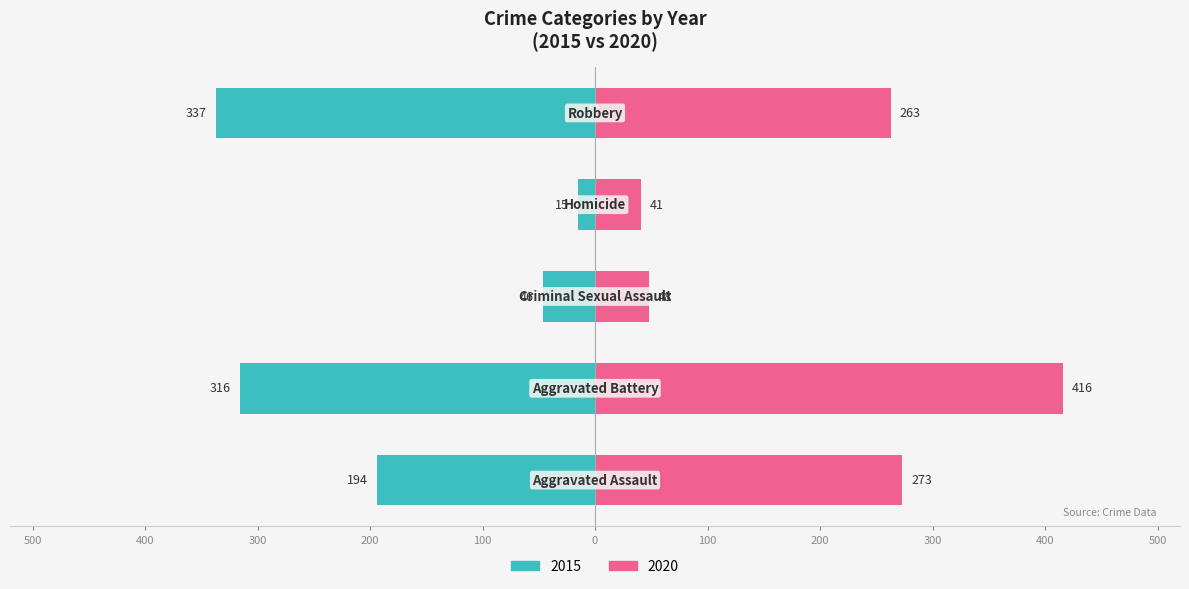

List the labels in order of 2015 value, smallest first.

Homicide, Criminal Sexual Assault, Aggravated Assault, Aggravated Battery, Robbery